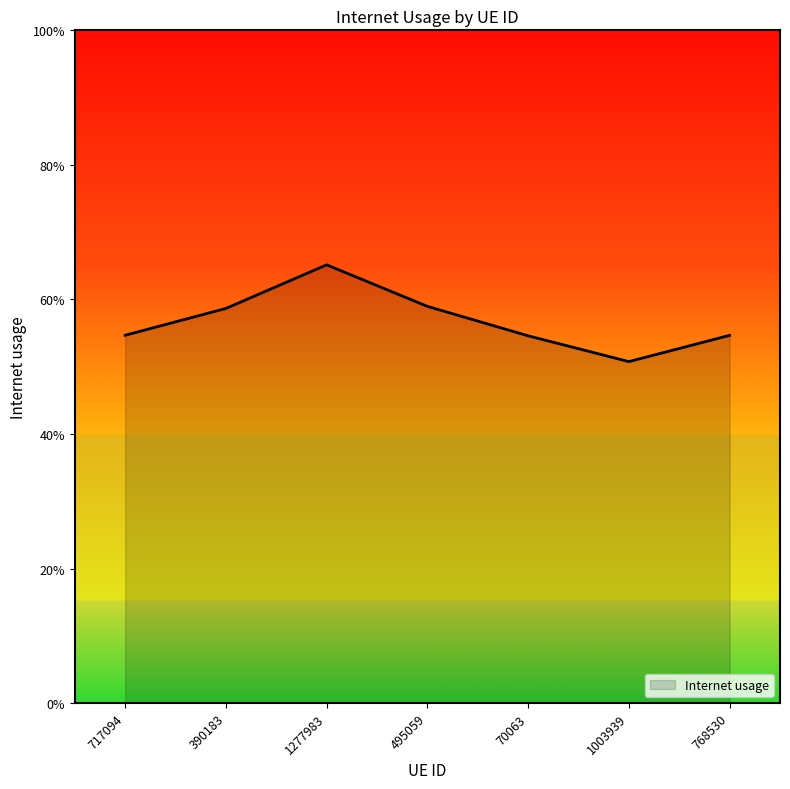

What position from the left is 717094?

1